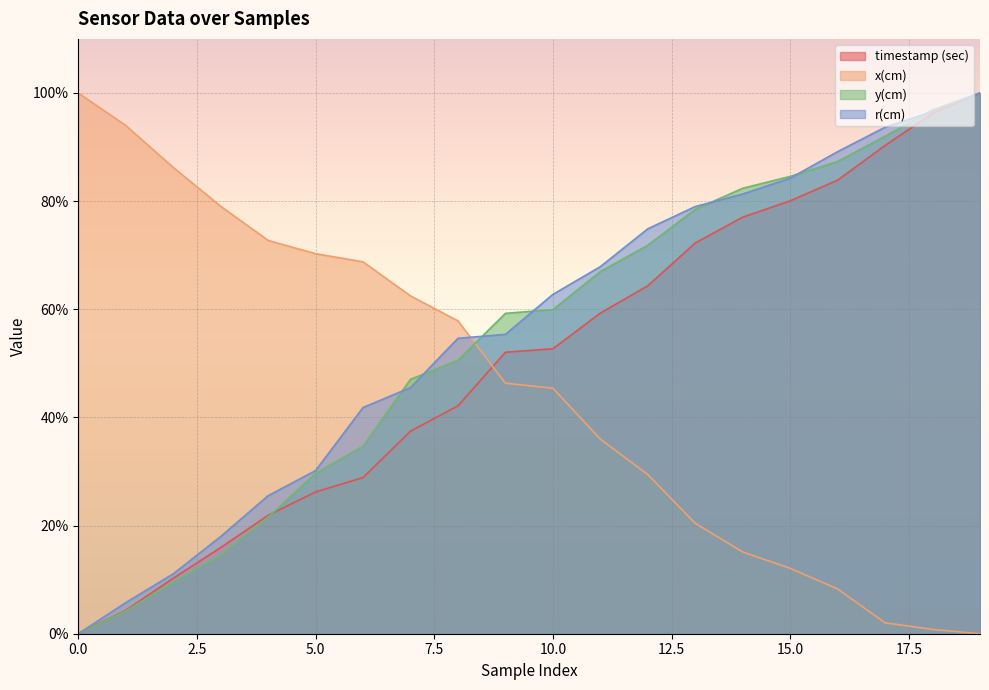

Which series ends up on top after the final intersection of x(cm) and r(cm)?

r(cm)